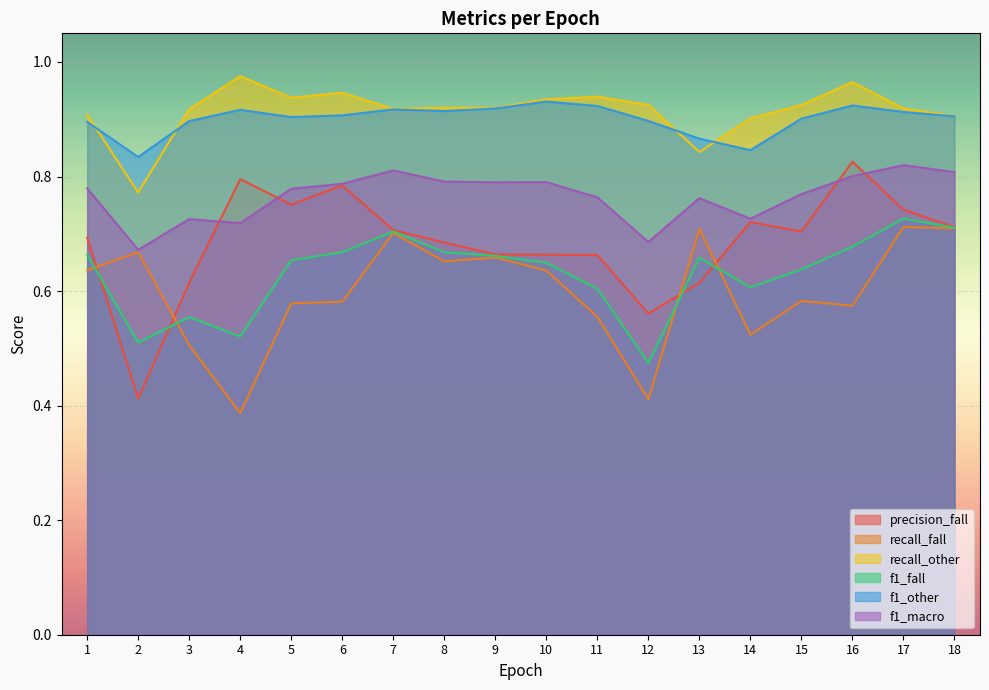

What is the highest value of the f1_other series?

0.9